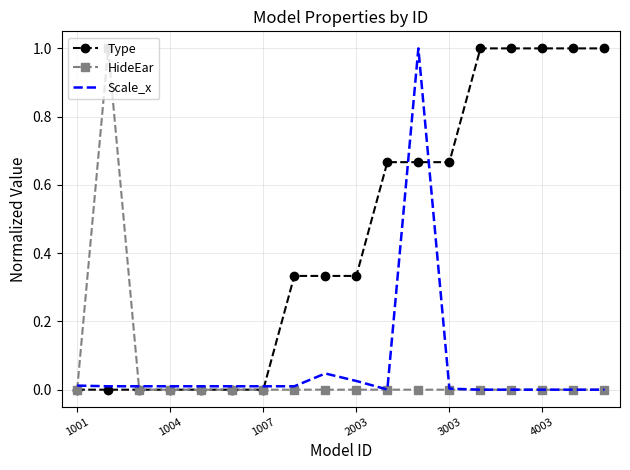

What is the highest value of the Type series?

1.0